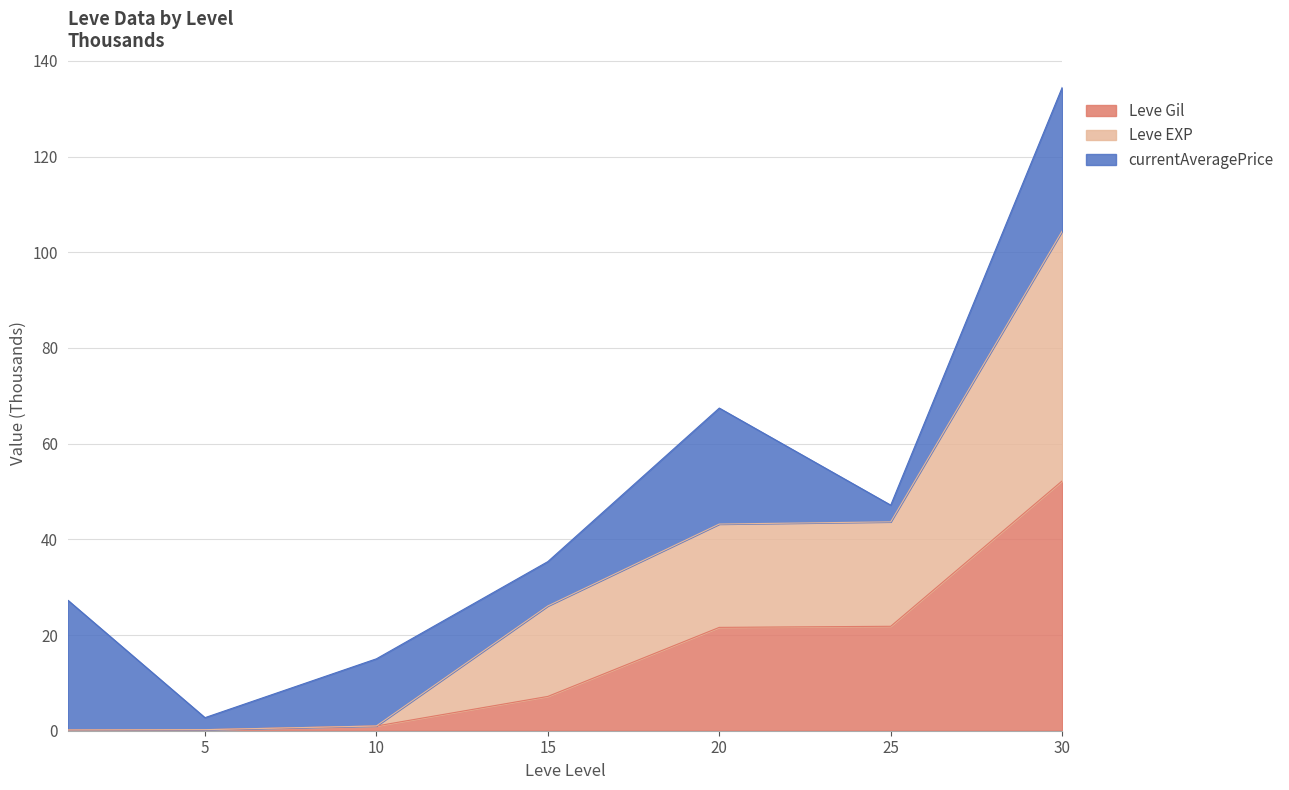

True or false: Leve EXP and Leve Gil cross at least once.

False